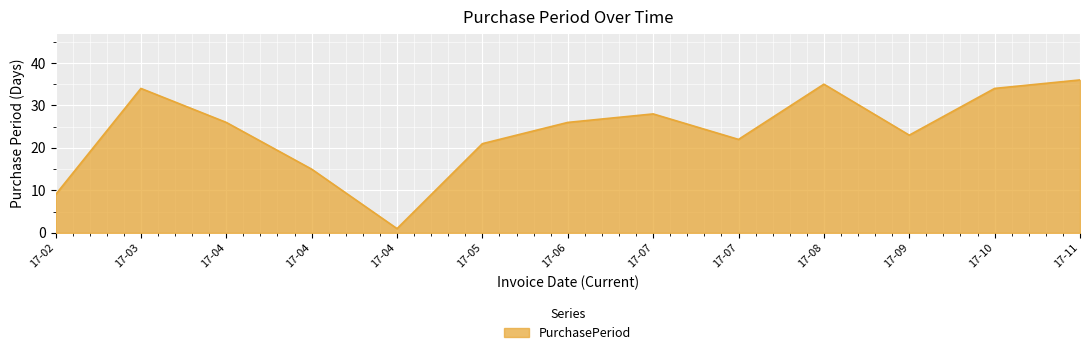

At which label is the value closest to 18?

17-04